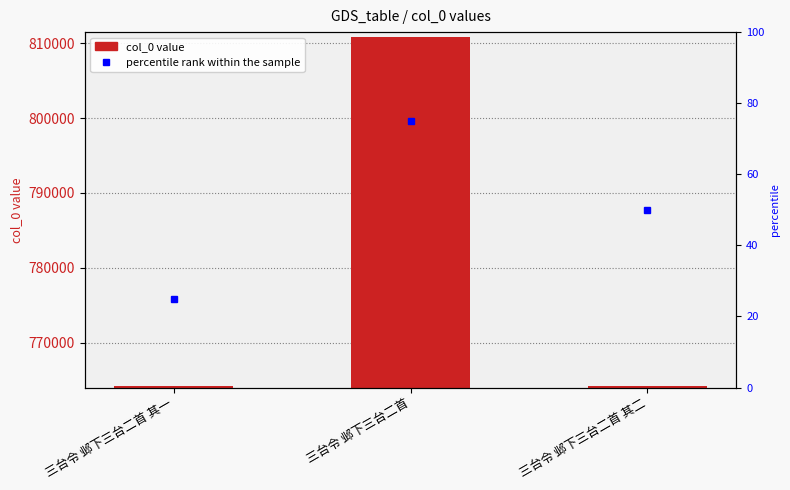

How many values exceed 764159?

1